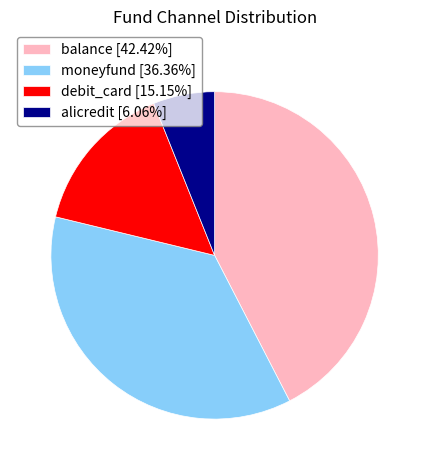

Is debit_card the majority of the pie?

No